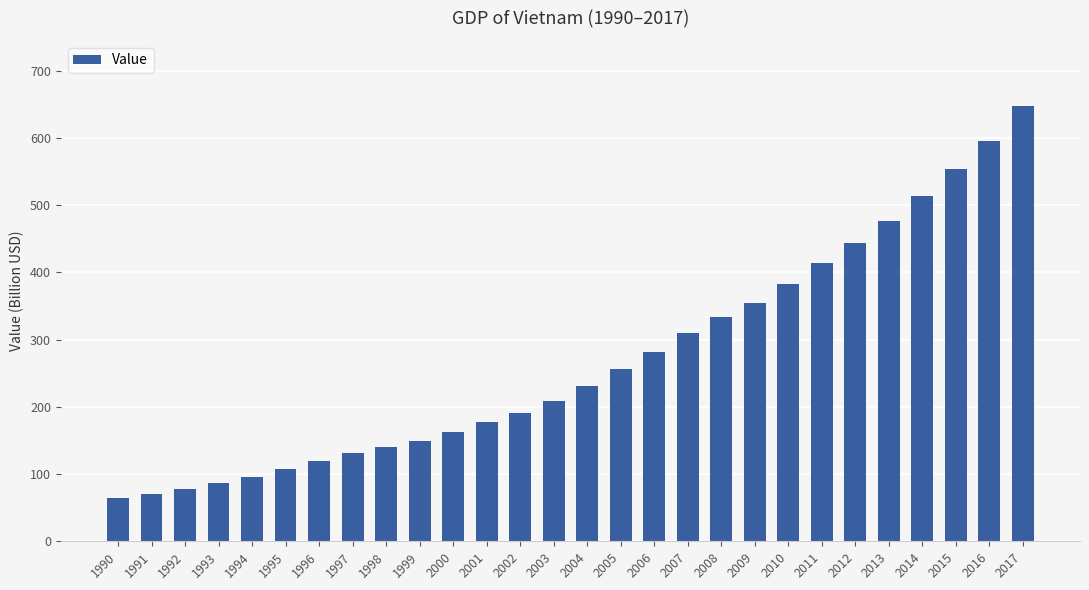

Where does the data first go above 230?

2004